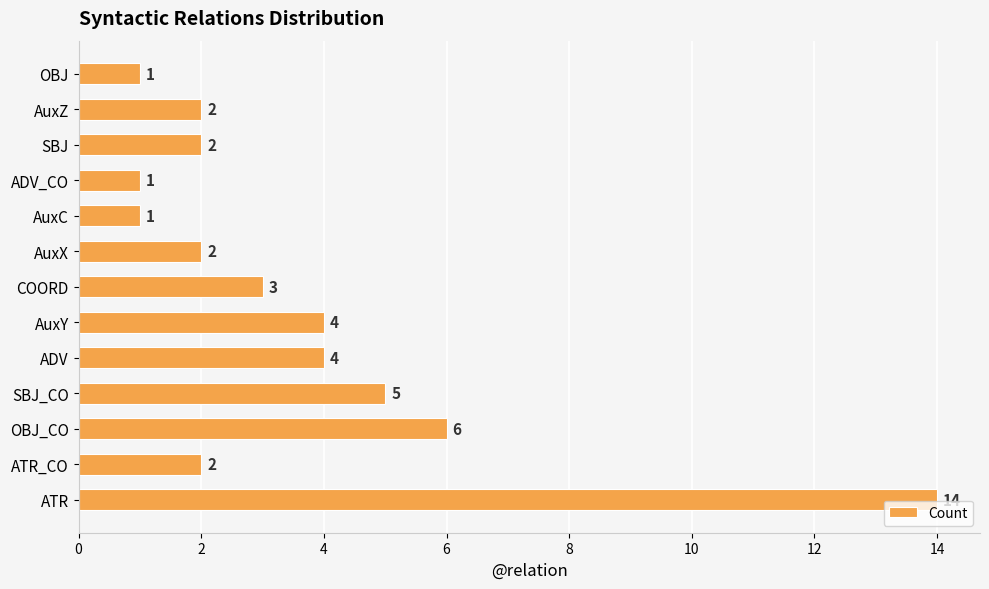

Reading bottom to top, list all the values displayed in this chart.

ATR=14	ATR_CO=2	OBJ_CO=6	SBJ_CO=5	ADV=4	AuxY=4	COORD=3	AuxX=2	AuxC=1	ADV_CO=1	SBJ=2	AuxZ=2	OBJ=1